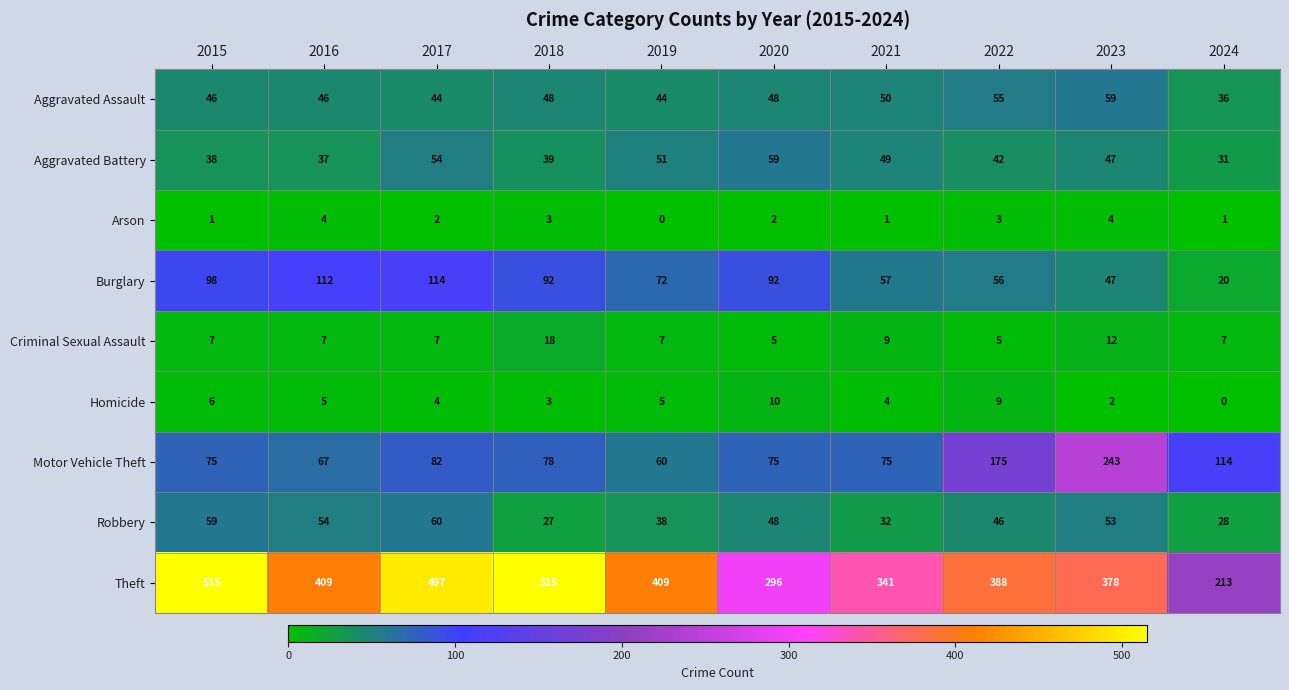

How many distinct data groups are displayed?

9